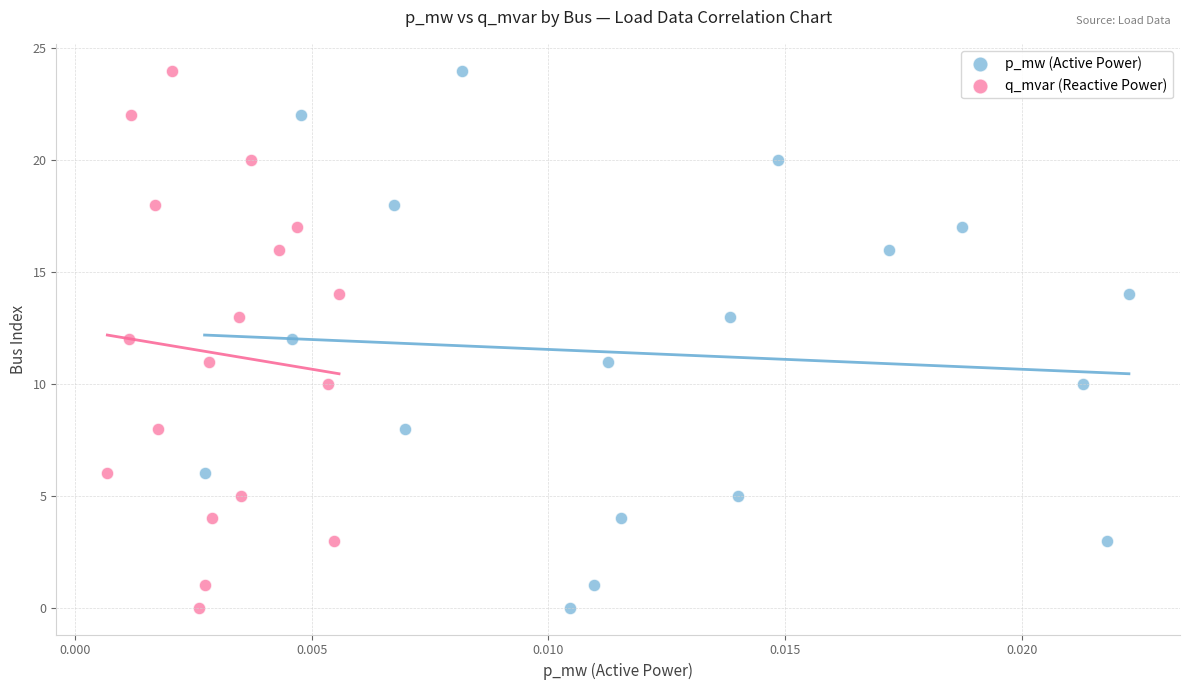

What are all the series names shown in the legend?

p_mw (Active Power), q_mvar (Reactive Power)